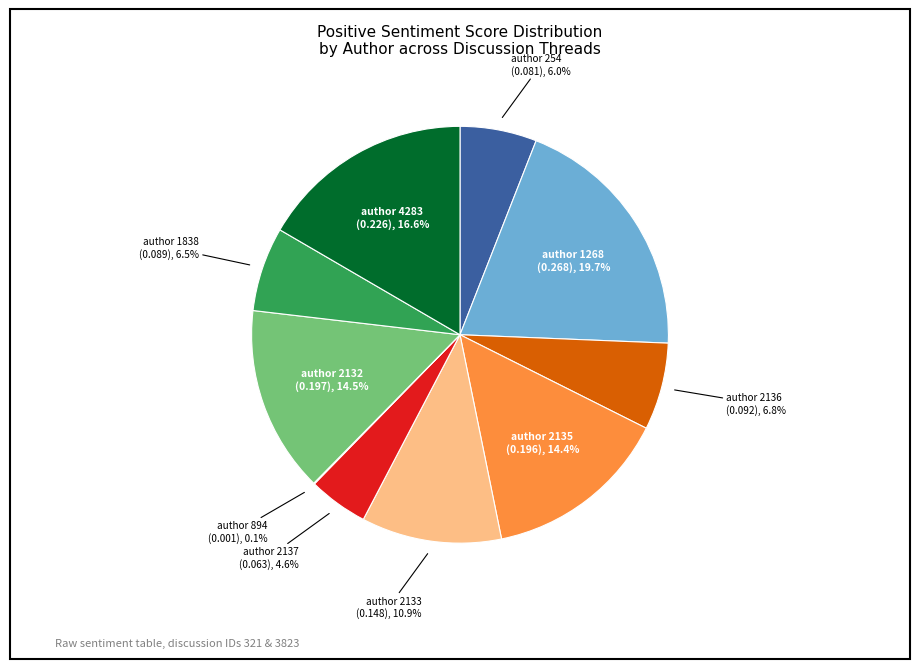

To the nearest percent, what is the difference between the author 2133 and author 254 slice percentages?

5%